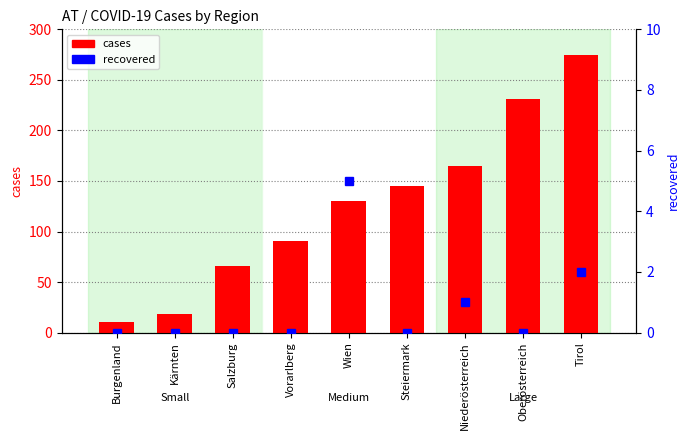

How many bars are there in each group?

2